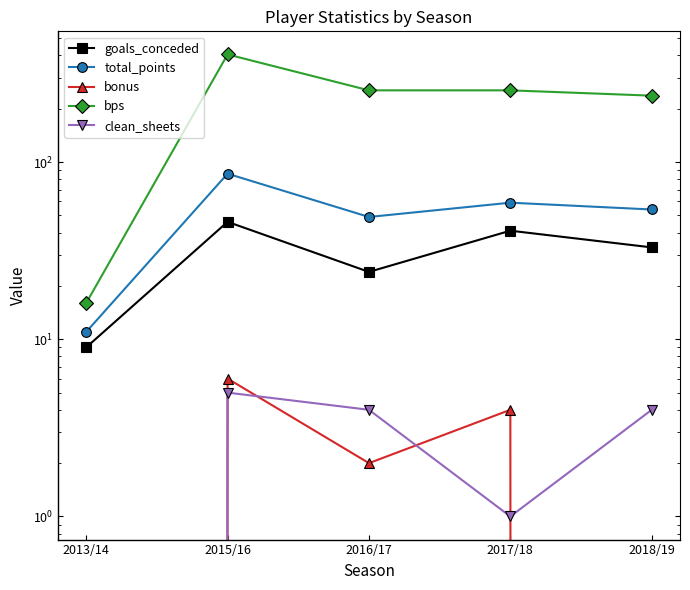

Reading left to right, extract all data points from this chart.

goals_conceded: 9	46	24	41	33
total_points: 11	86	49	59	54
bonus: 0	6	2	4	0
bps: 16	405	254	254	237
clean_sheets: 0	5	4	1	4